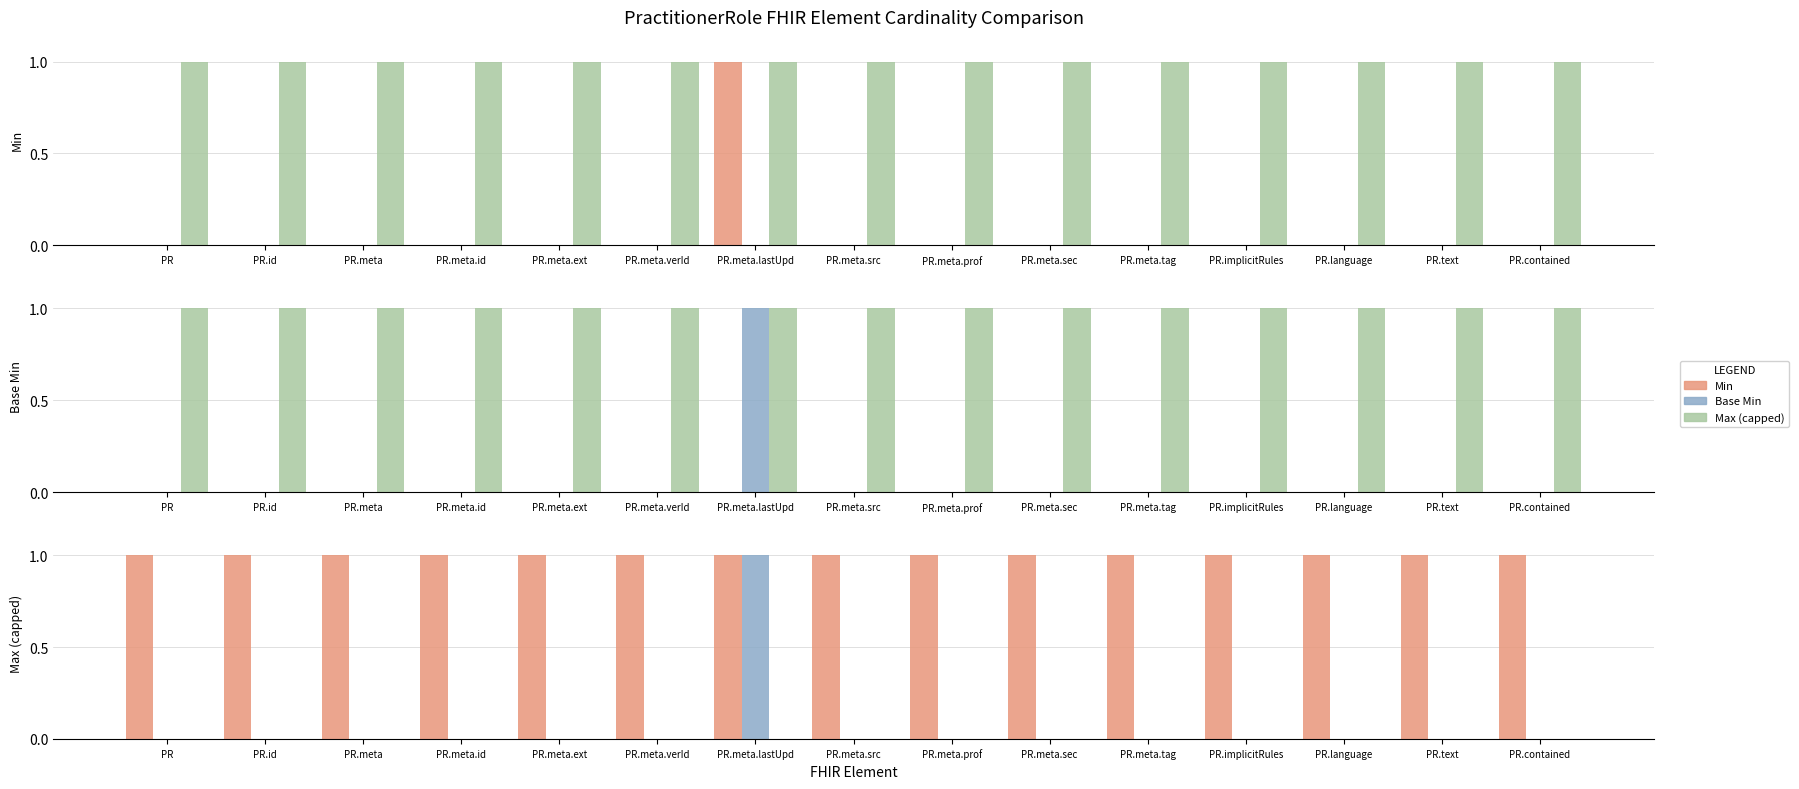

What is the label of the 6th bar from the right?

PR.meta.sec